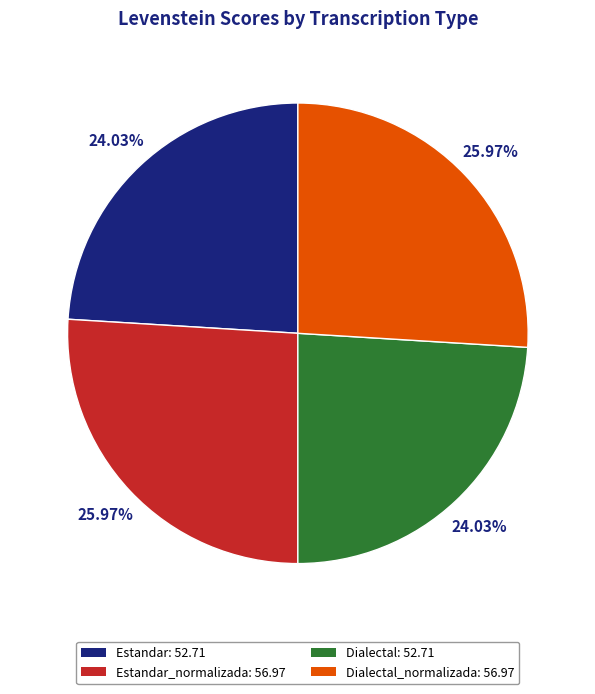

Is the sum of Estandar: 52.71 and Dialectal: 52.71 greater than half?

No